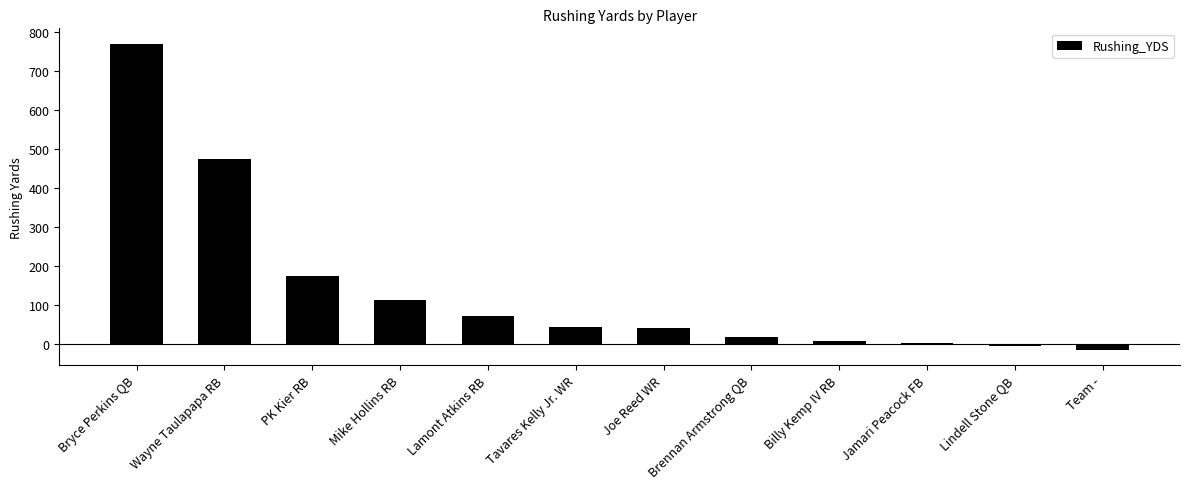

How many positive values are there?

10